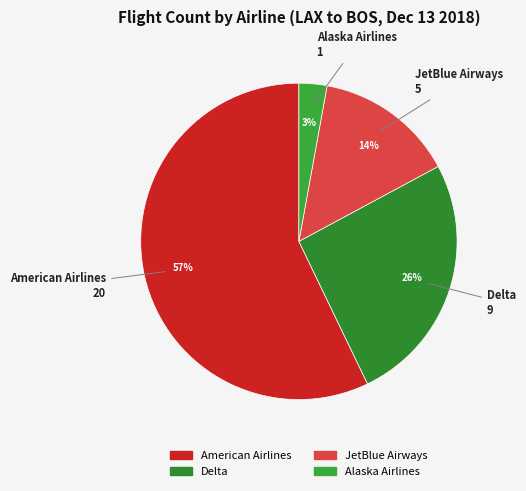

How many segments does this pie chart have?

4